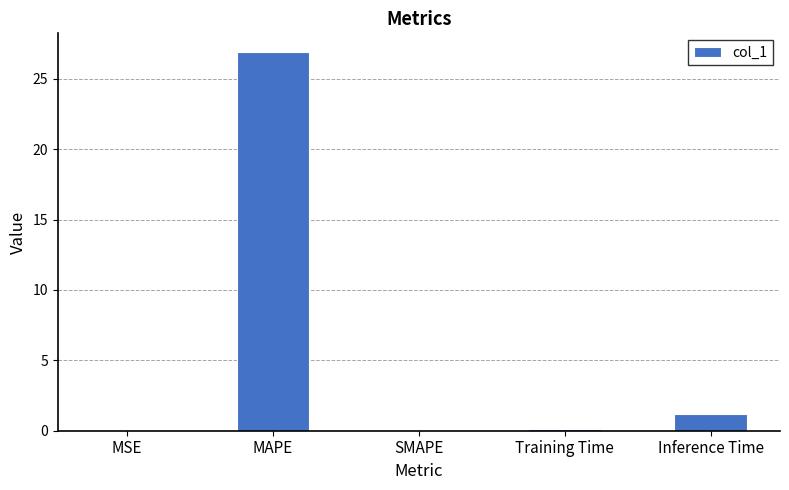

Are the bars horizontal?

No